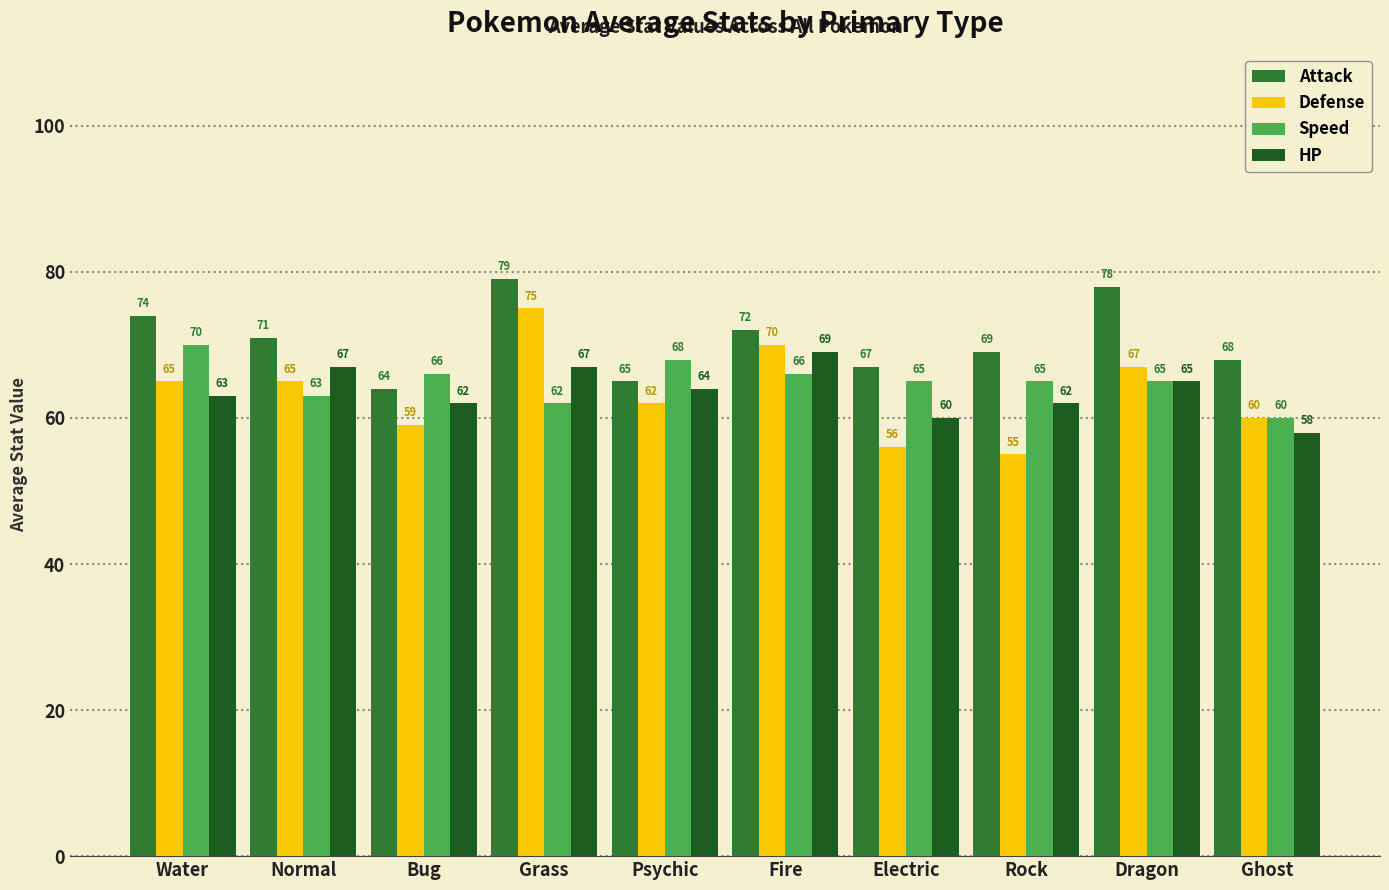

At which label is Attack closest to 71?

Normal